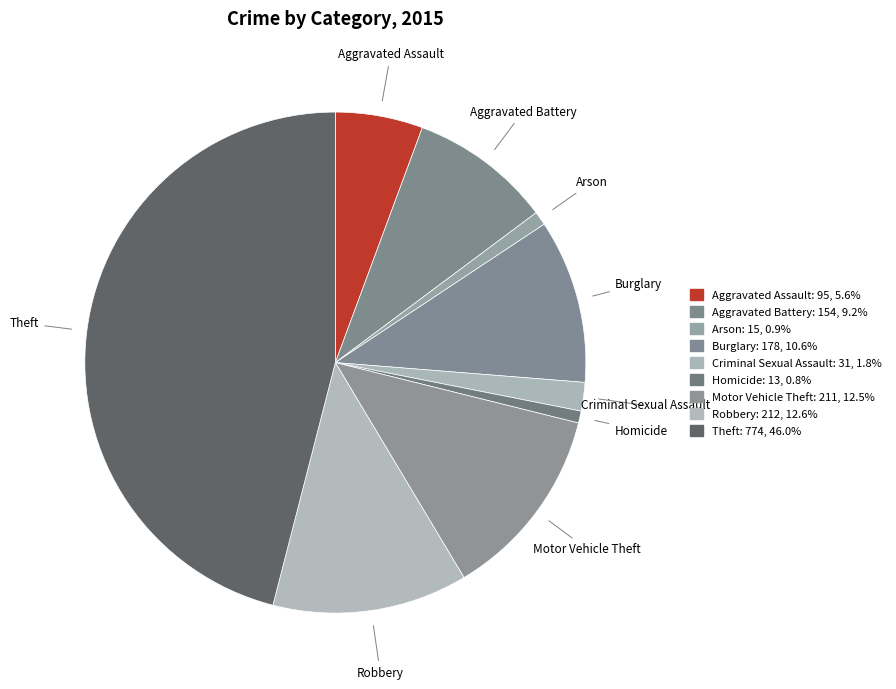

How much of the chart is everything except Arson?

99.1%